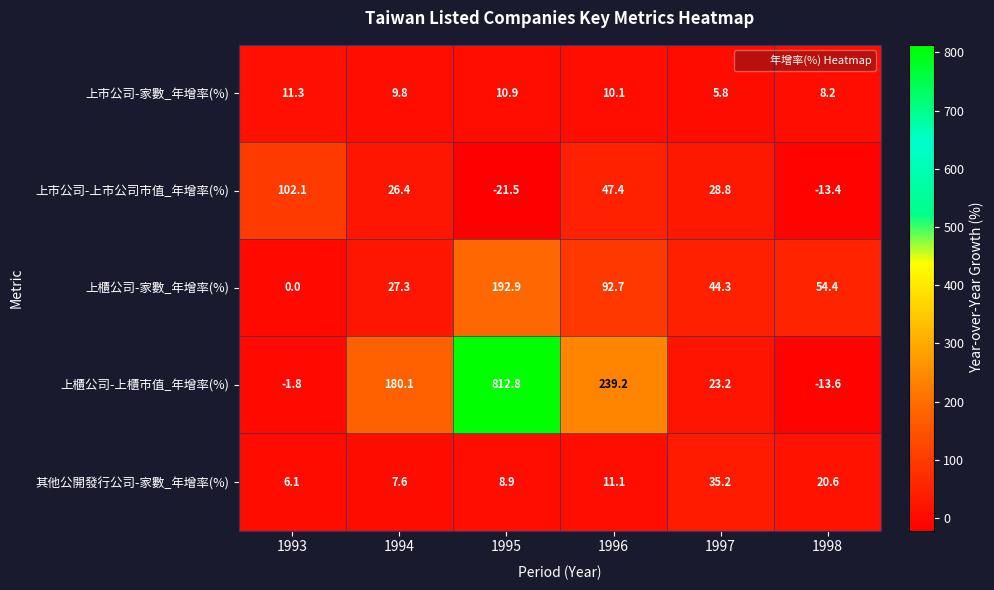

Rank the series at 1998 from highest to lowest value.

上櫃公司-家數_年增率(%), 其他公開發行公司-家數_年增率(%), 上市公司-家數_年增率(%), 上市公司-上市公司市值_年增率(%), 上櫃公司-上櫃市值_年增率(%)